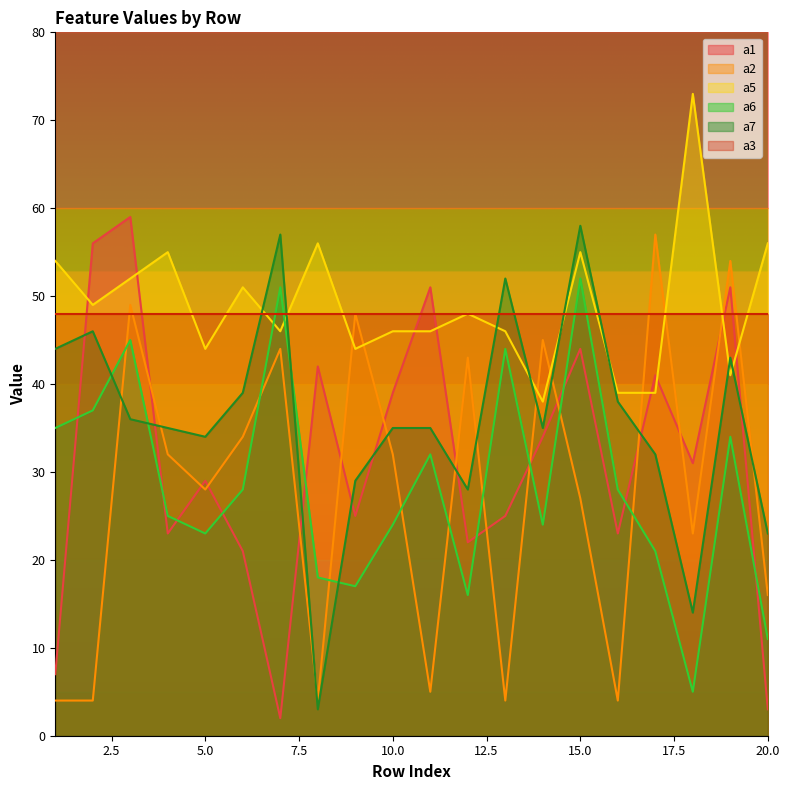

Is it true that a5 equals 100 at 20.0?

False